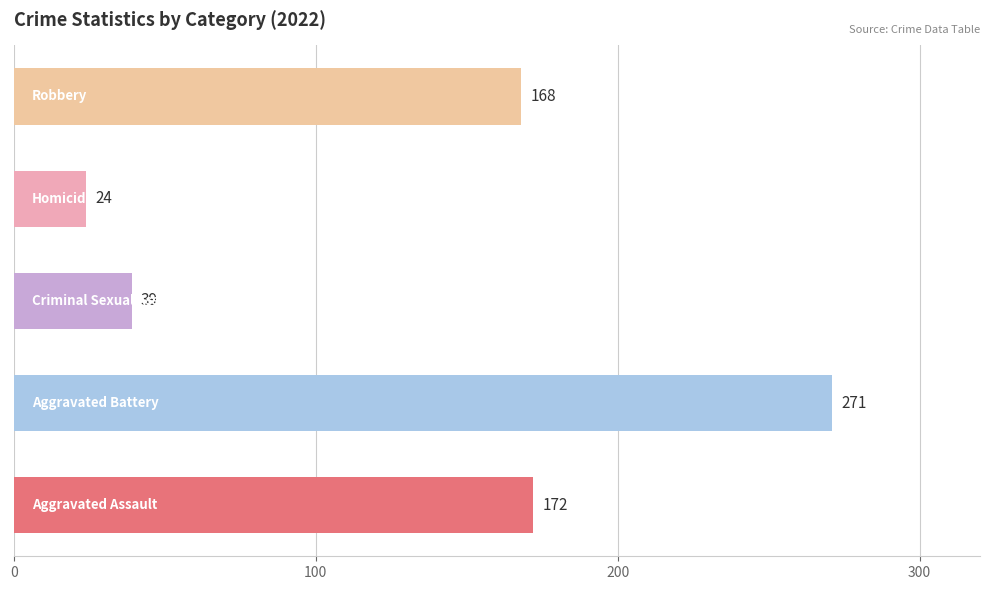

What is the maximum value shown in the chart?

271